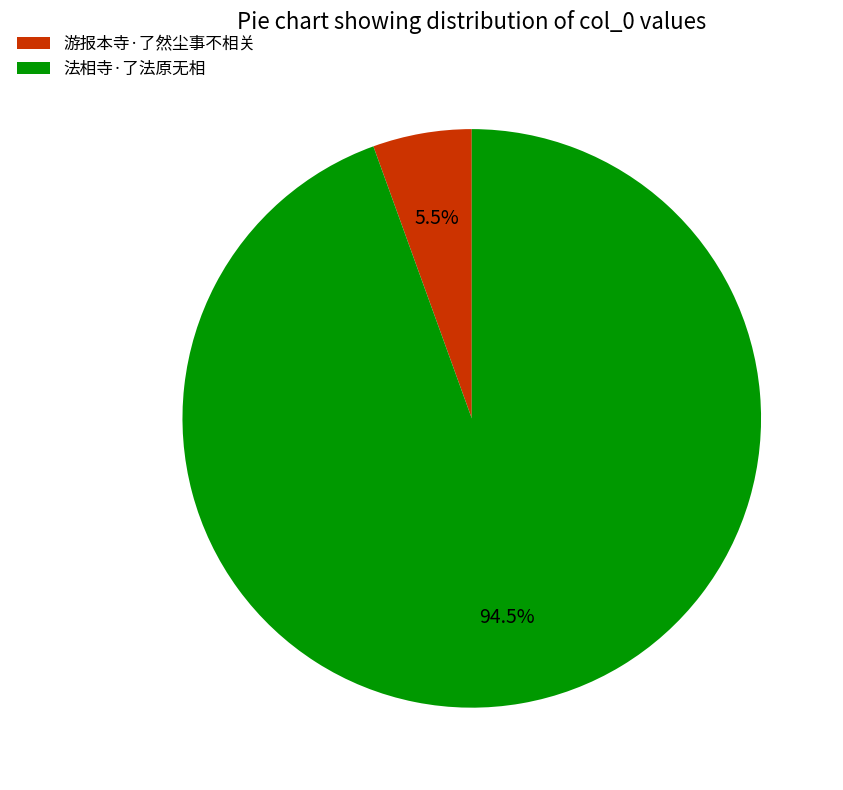

Which has a higher value, 游报本寺·了然尘事不相关 or 法相寺·了法原无相?

法相寺·了法原无相